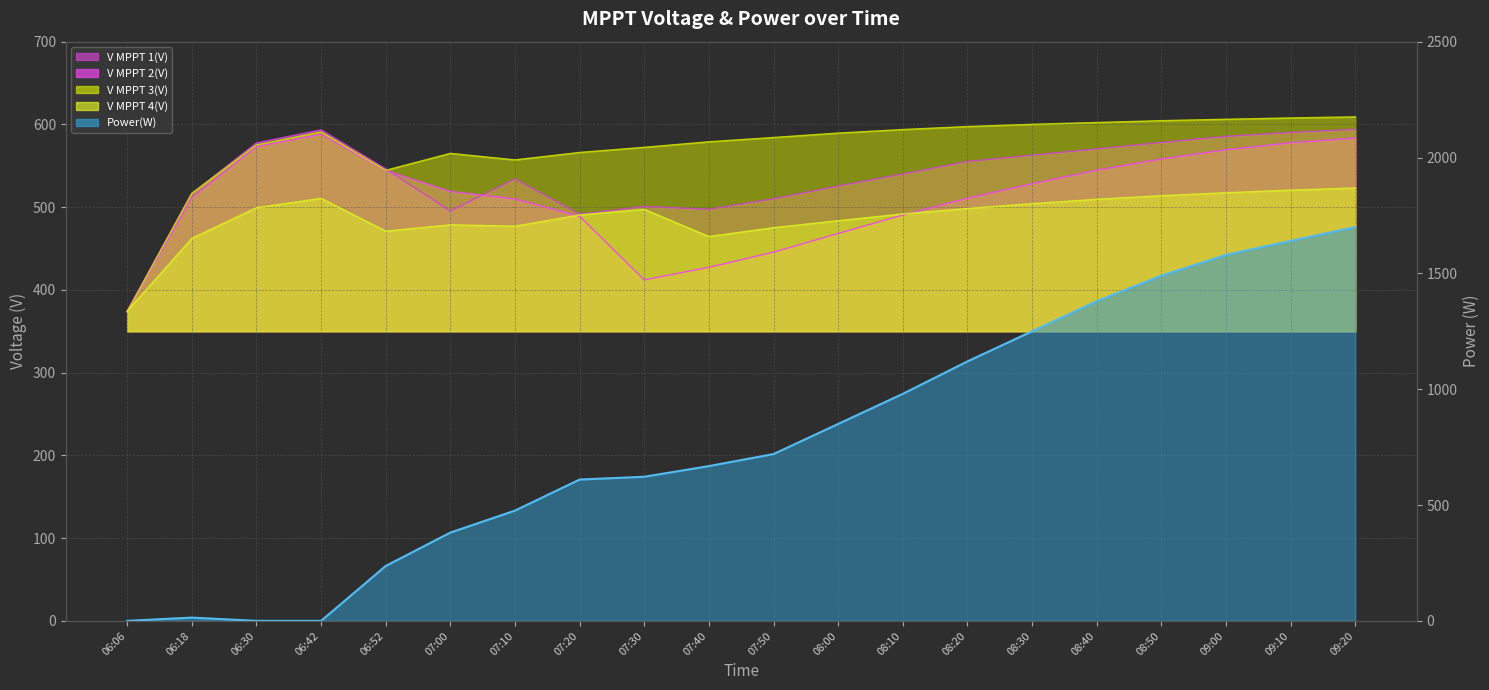

What position from the left is 08:30?

15